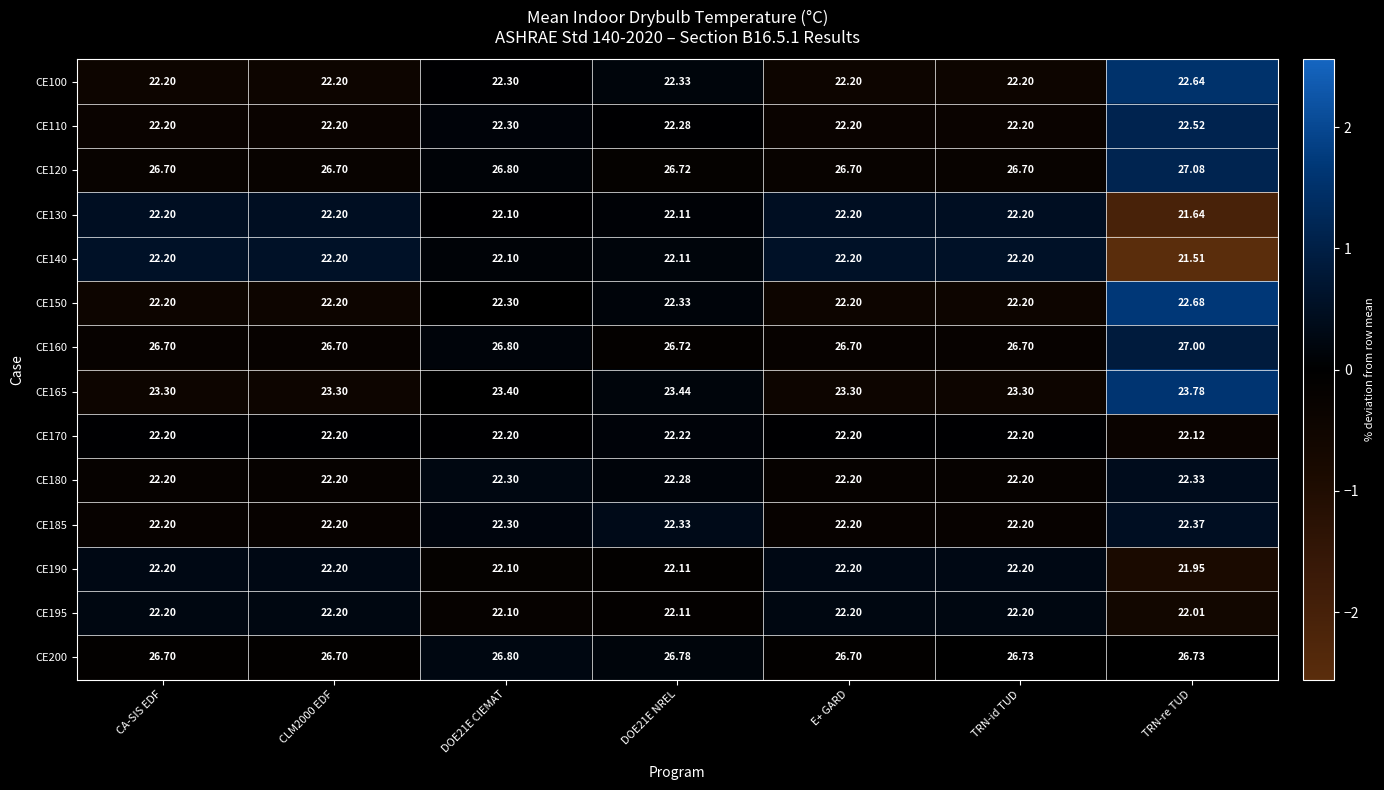

Which category has the highest value across all series?

TRN-re TUD